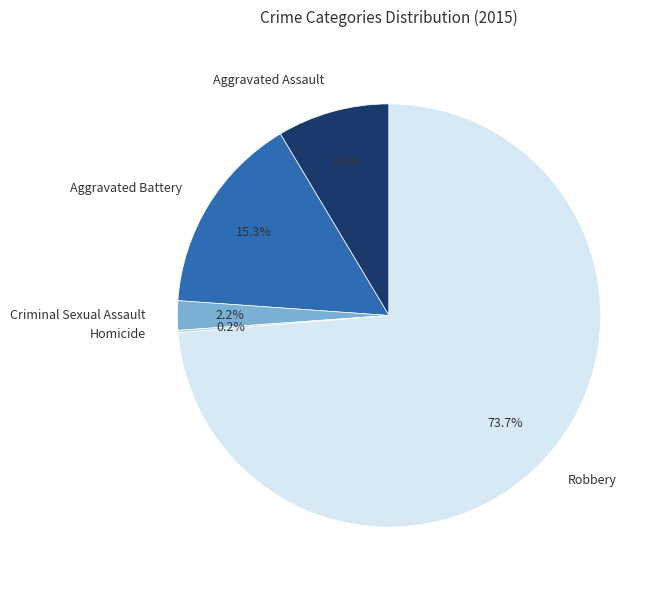

To the nearest percent, what portion does Aggravated Assault represent?

9%